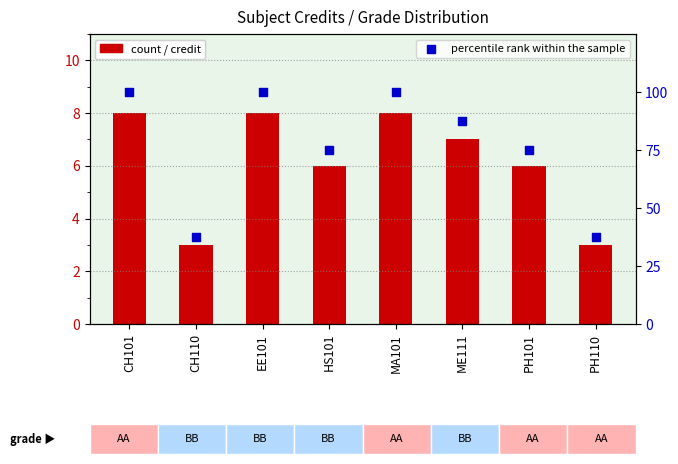

Which series reaches the minimum Y coordinate?

Credit